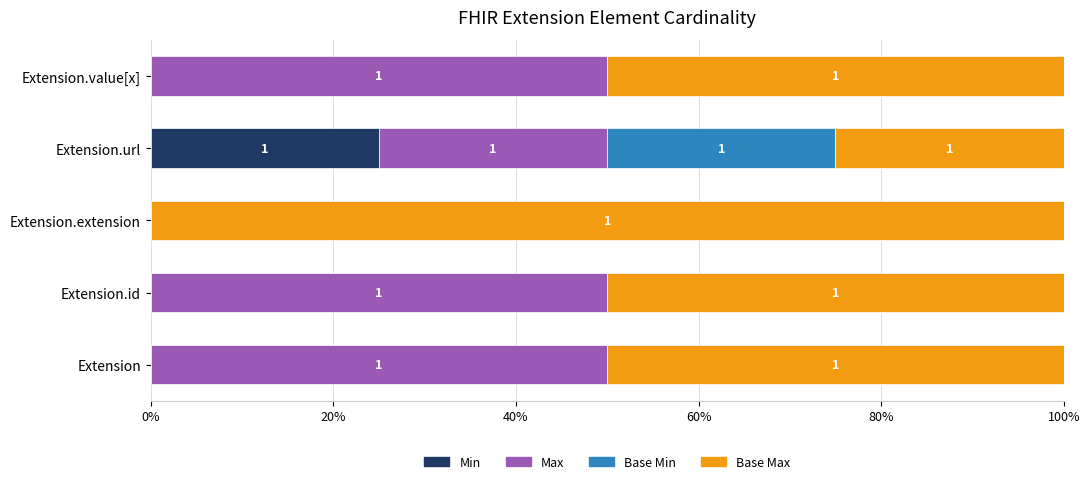

Which series has the largest total across all categories?

Base Max